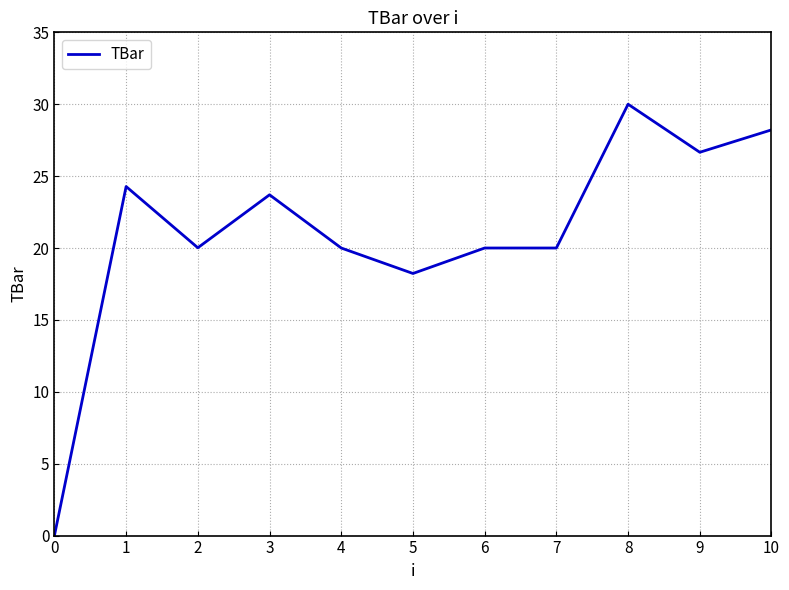

How many series are shown in this chart?

1